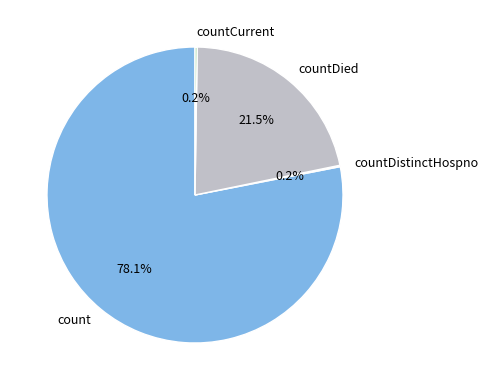

To the nearest percent, what is the difference between the countDied and count slice percentages?

57%